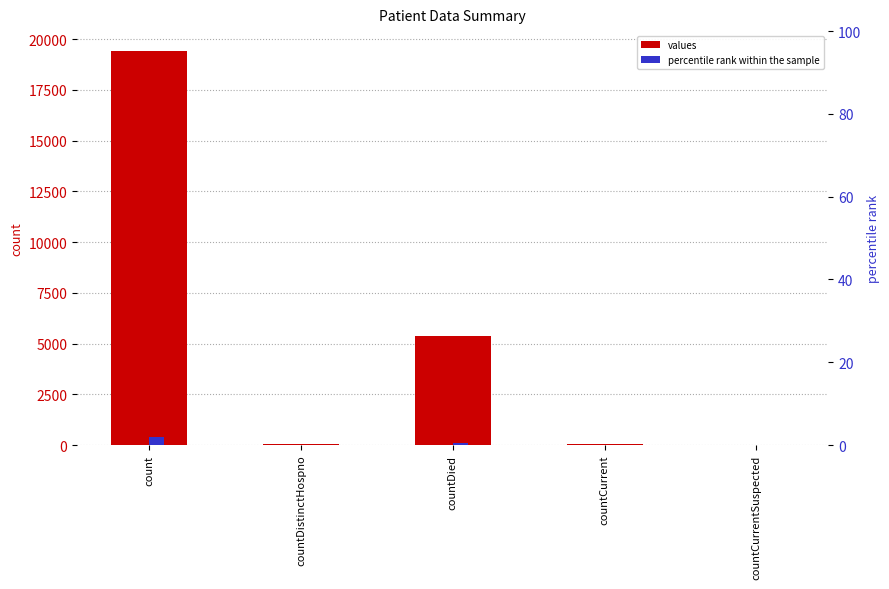

Which series has the largest total across all categories?

values